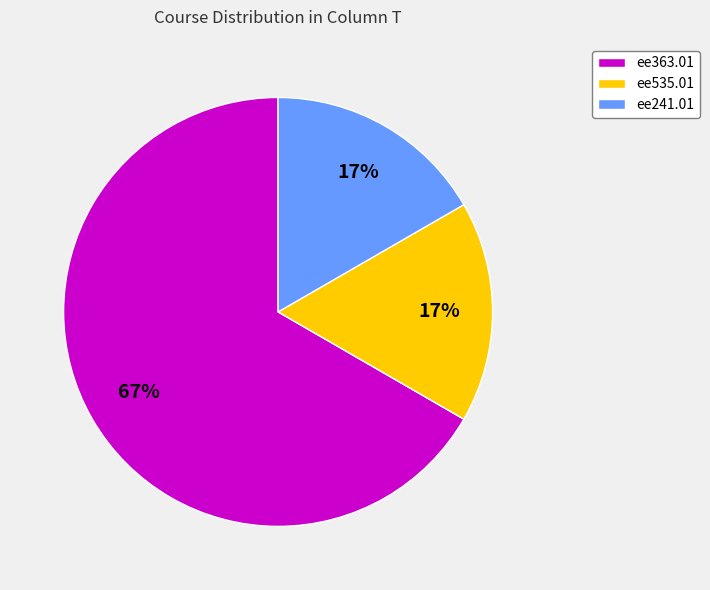

Combined, do ee363.01 and ee241.01 account for over 50%?

Yes